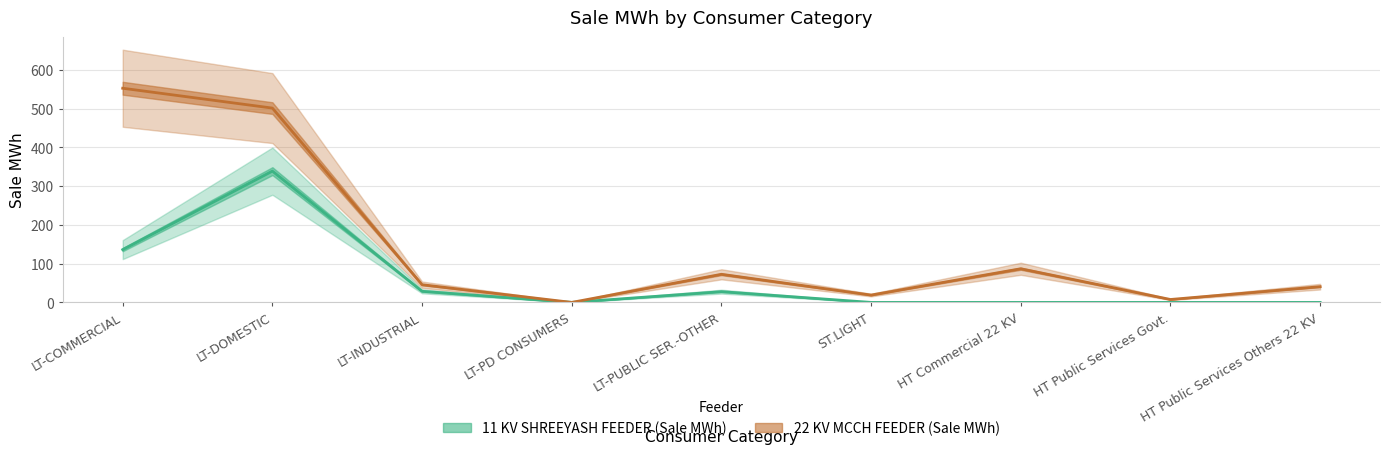

Count the number of categories in the chart.

9